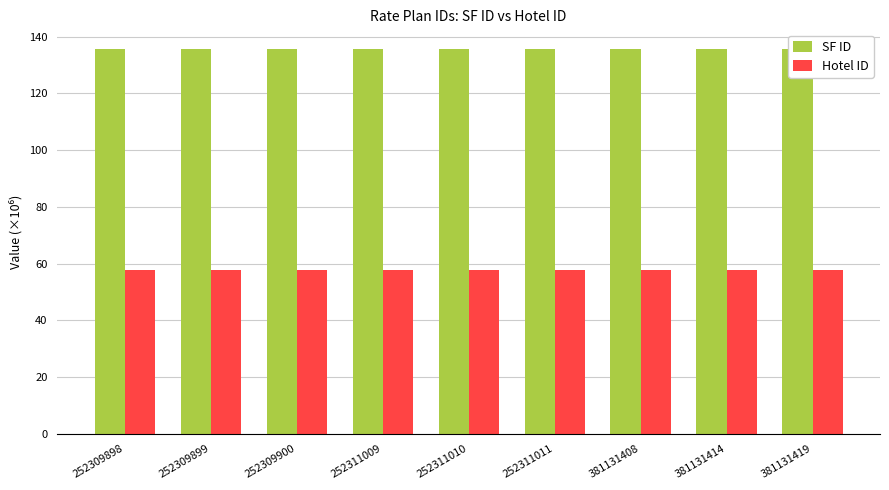

What is the highest value of the SF ID series?

135.8